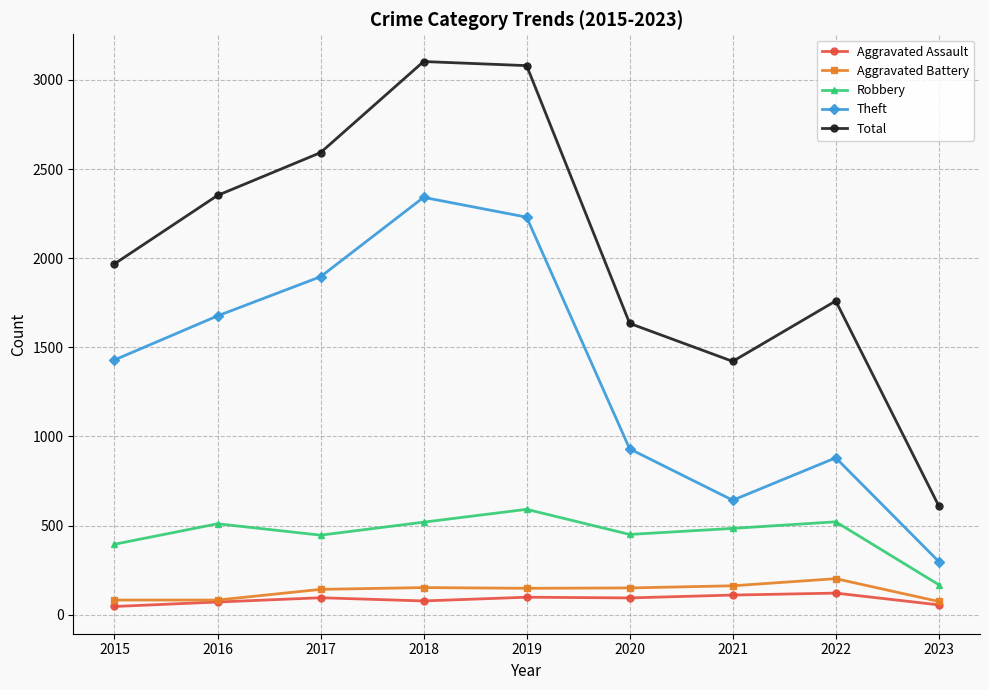

What is the sum of all Theft values?

12322